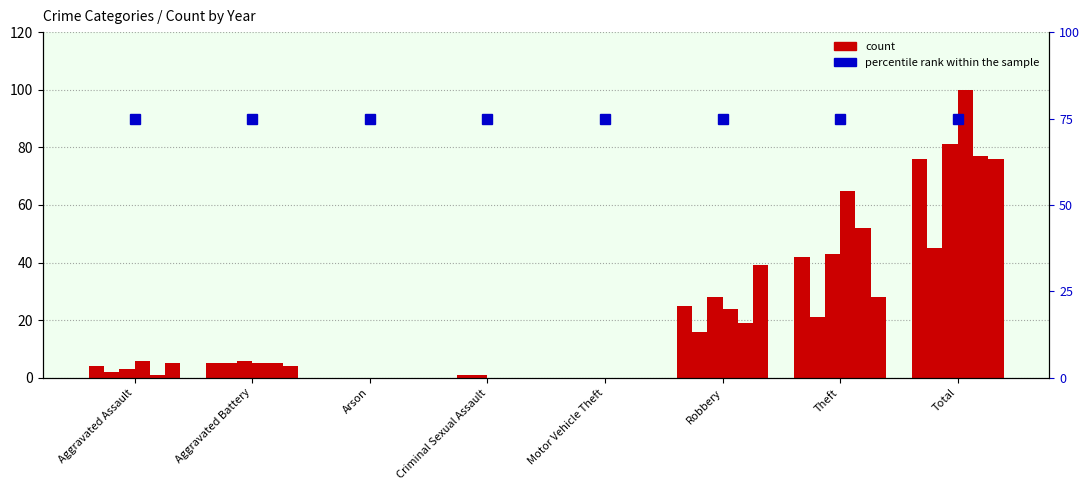

What is the label of the 1st bar from the right?

Total